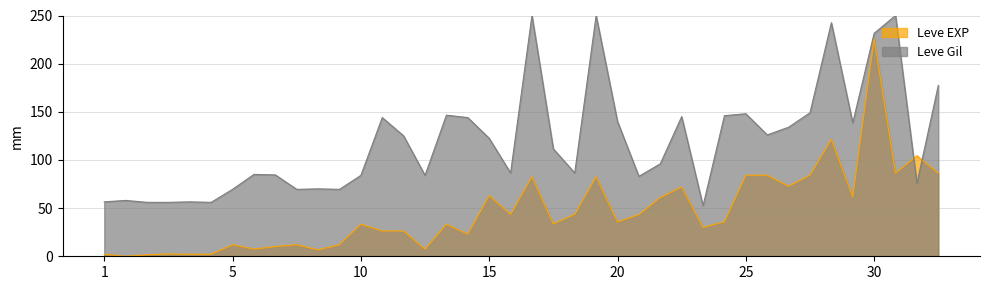

What is the value of the Leve Gil point at the 11th from the left?

69.5